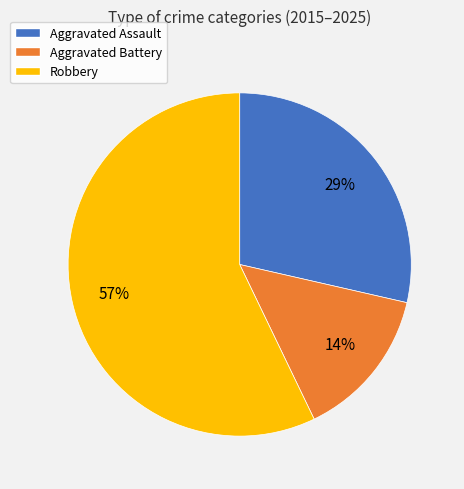

Which slice is the smallest?

Aggravated Battery